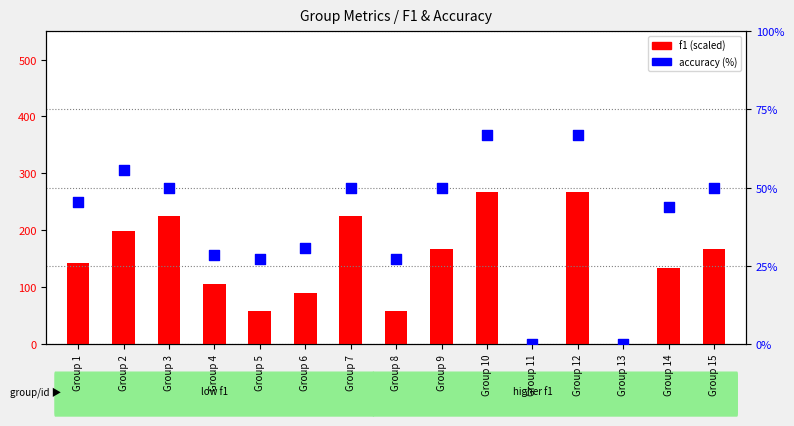

At which category is the sum across all series the highest?

Group 10